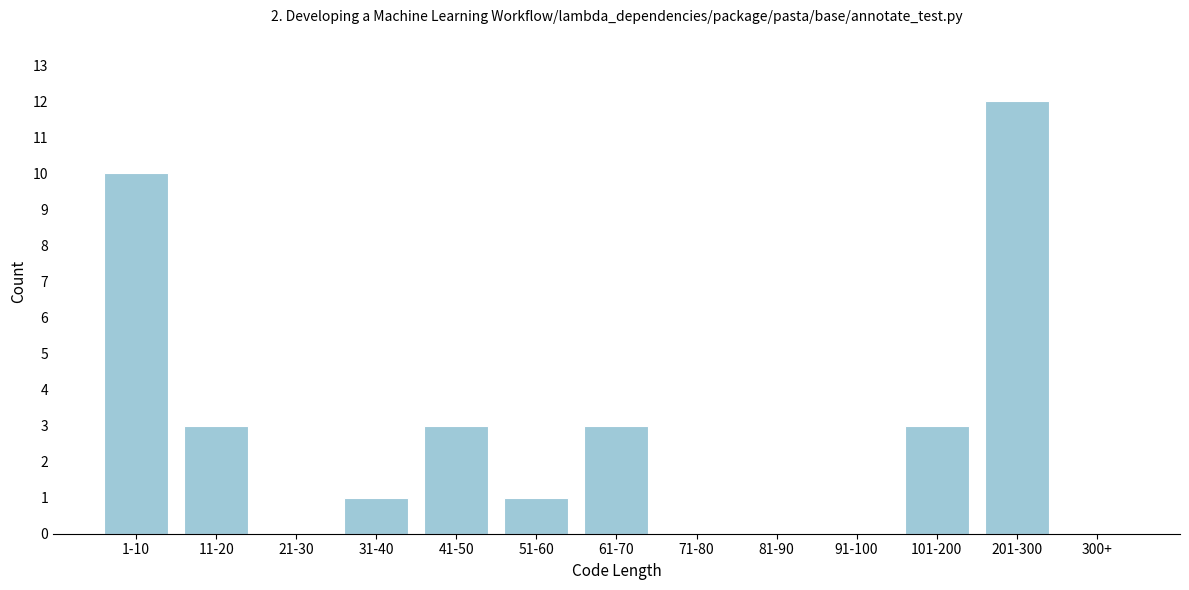

Reading left to right, what are all the values shown in this chart?

1-10=10	11-20=3	21-30=0	31-40=1	41-50=3	51-60=1	61-70=3	71-80=0	81-90=0	91-100=0	101-200=3	201-300=12	300+=0